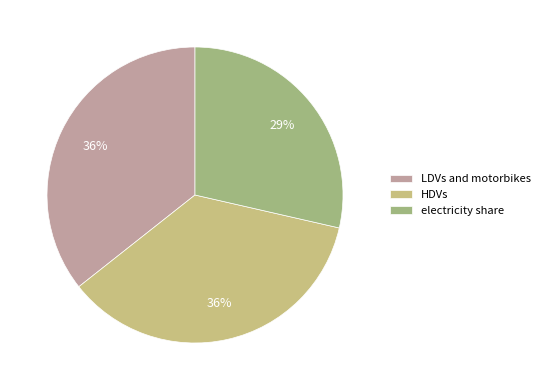

Combined, do HDVs and LDVs and motorbikes account for over 50%?

Yes